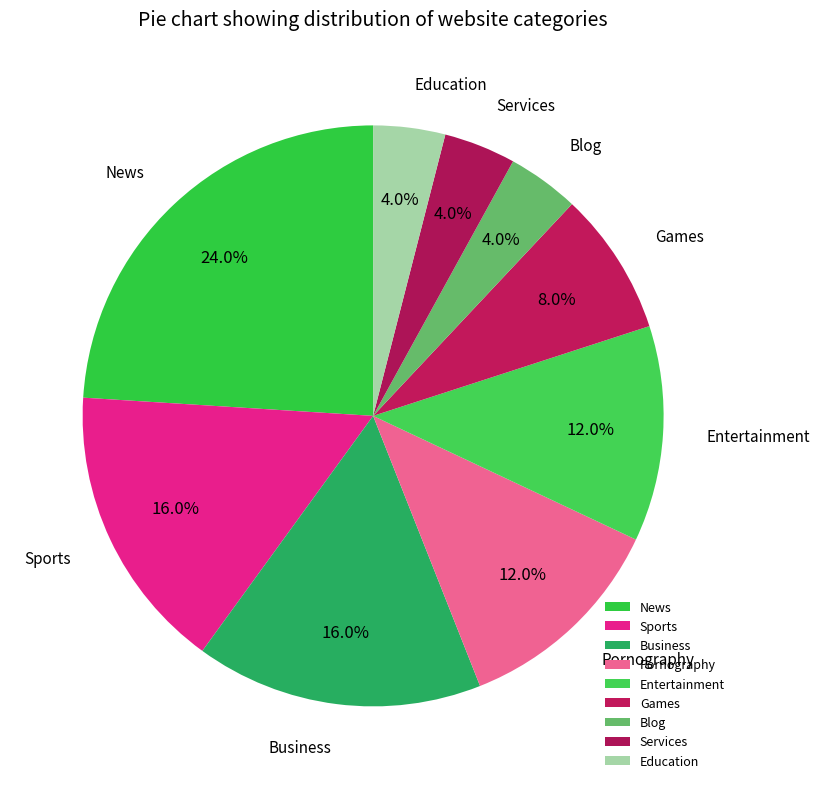

Is it true that Pornography is 27% of the pie?

False